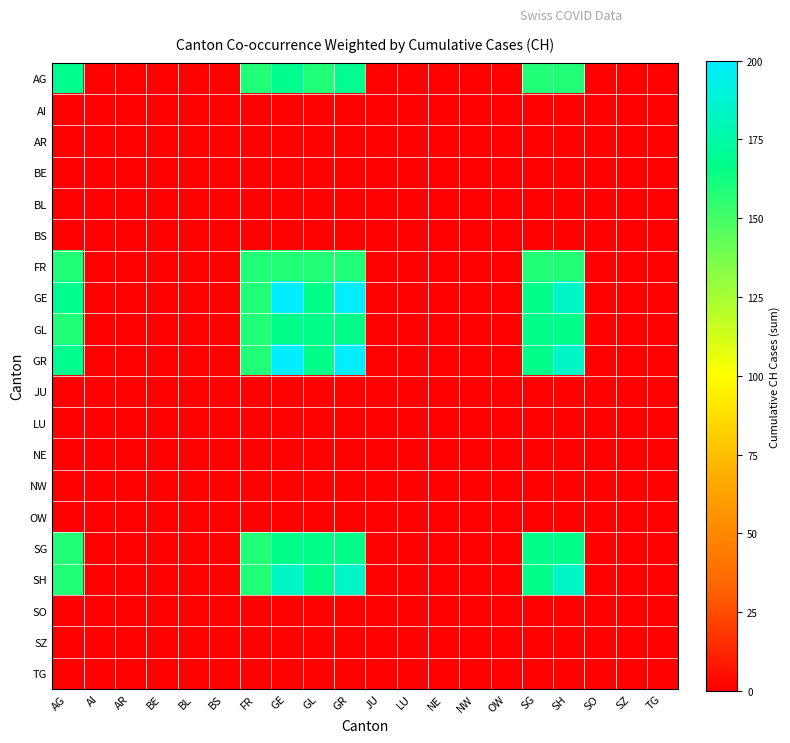

Which series changed the most between GL and JU?

GE